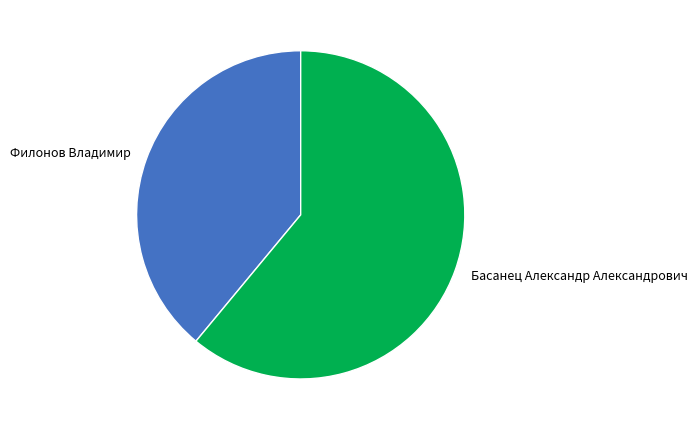

Combined, do Филонов Владимир and Басанец Александр Александрович account for over 50%?

Yes